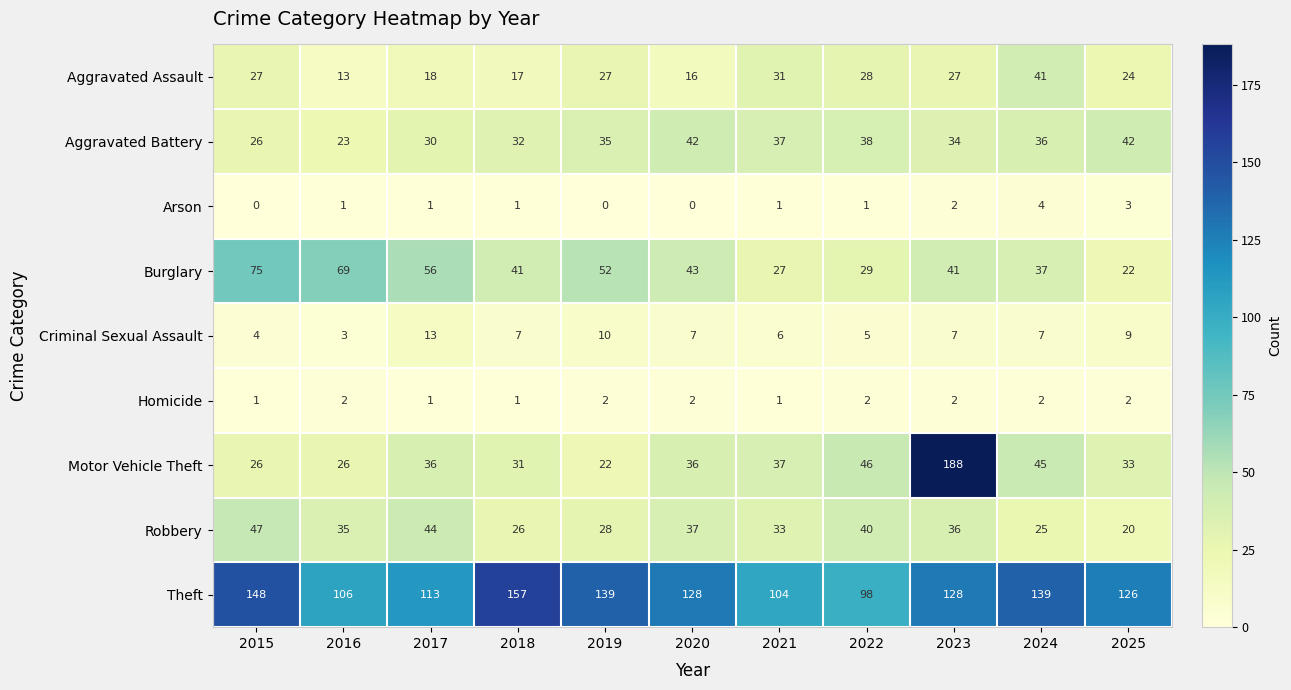

What is the spread (max minus min) of values at 2016?

105